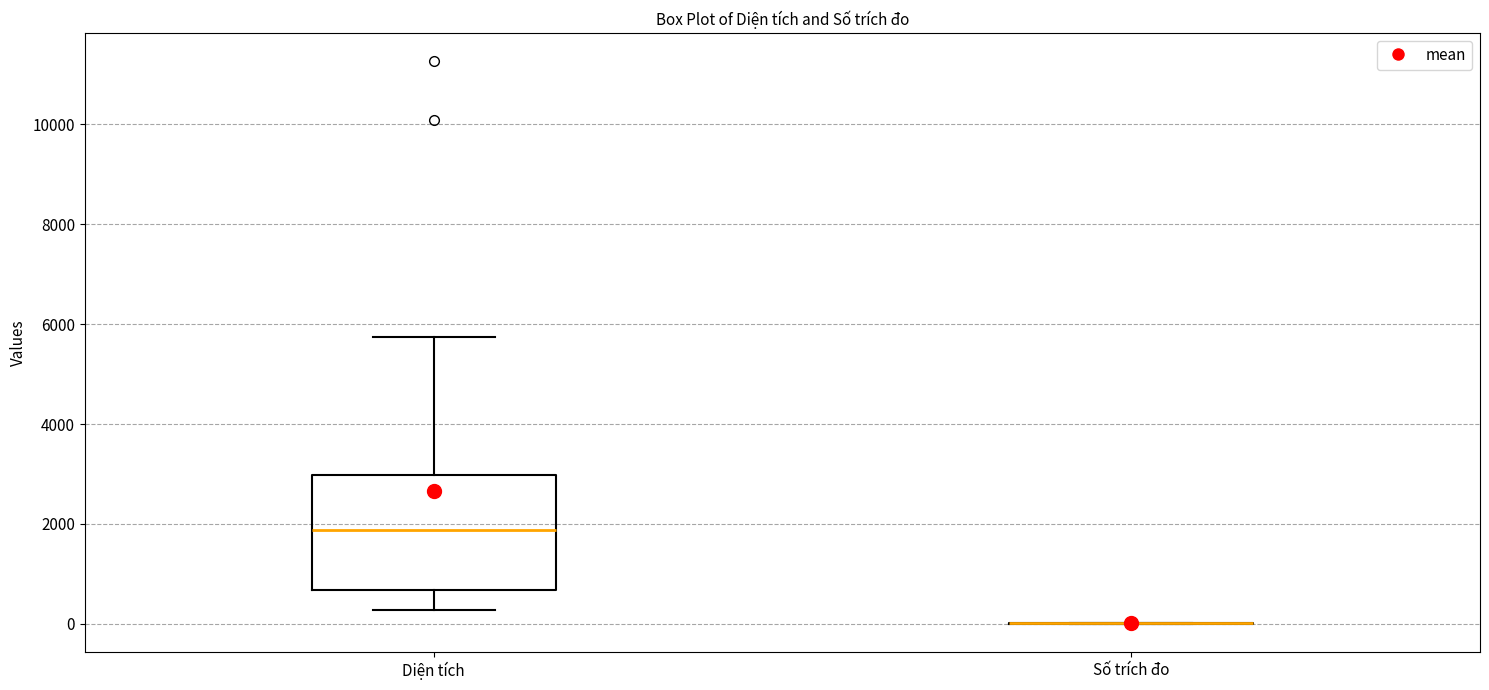

Comparing the boxes themselves (not the whiskers), which one is the tallest?

Diện tích